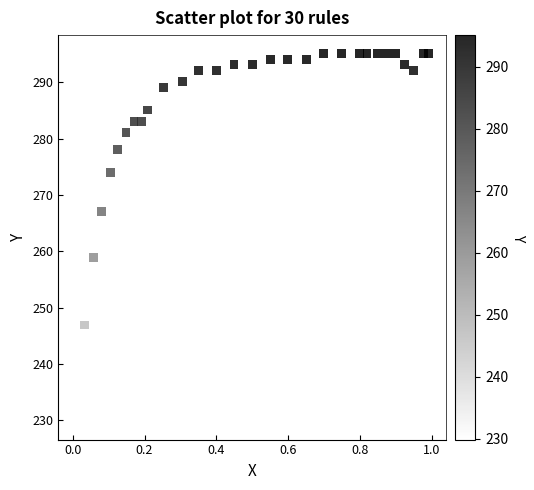

What is the range of Y values (max minus min)?

65.2